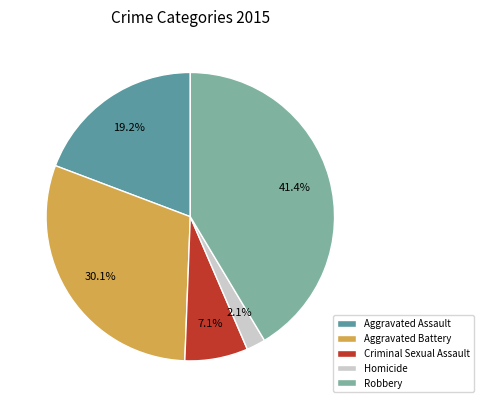

The Aggravated Assault slice represents 19% of the pie. True or false?

True